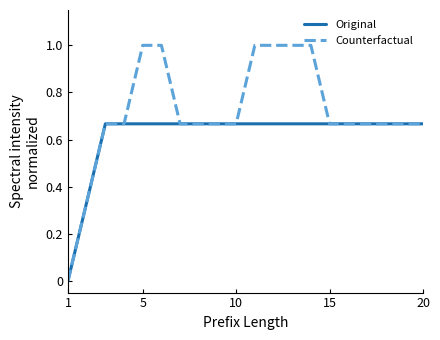

List the series in order of their peak value, highest first.

Counterfactual, Original